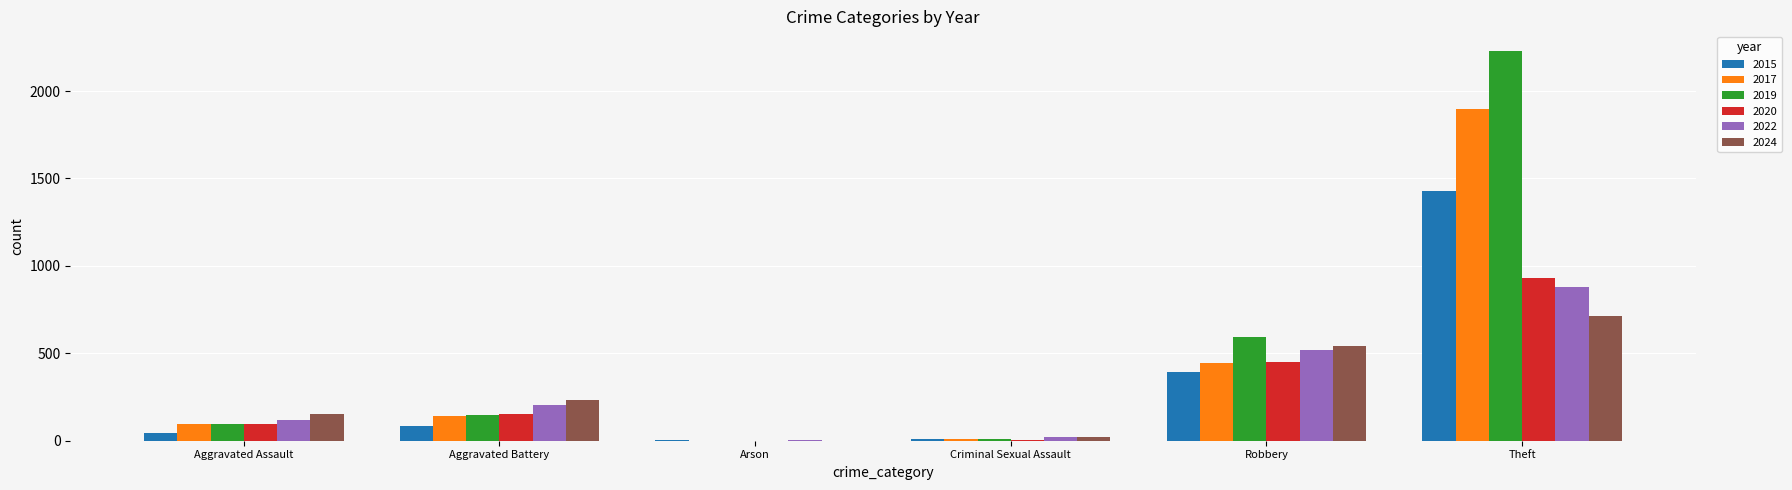

What is the difference between the 2015 values at Arson and Aggravated Battery?

79